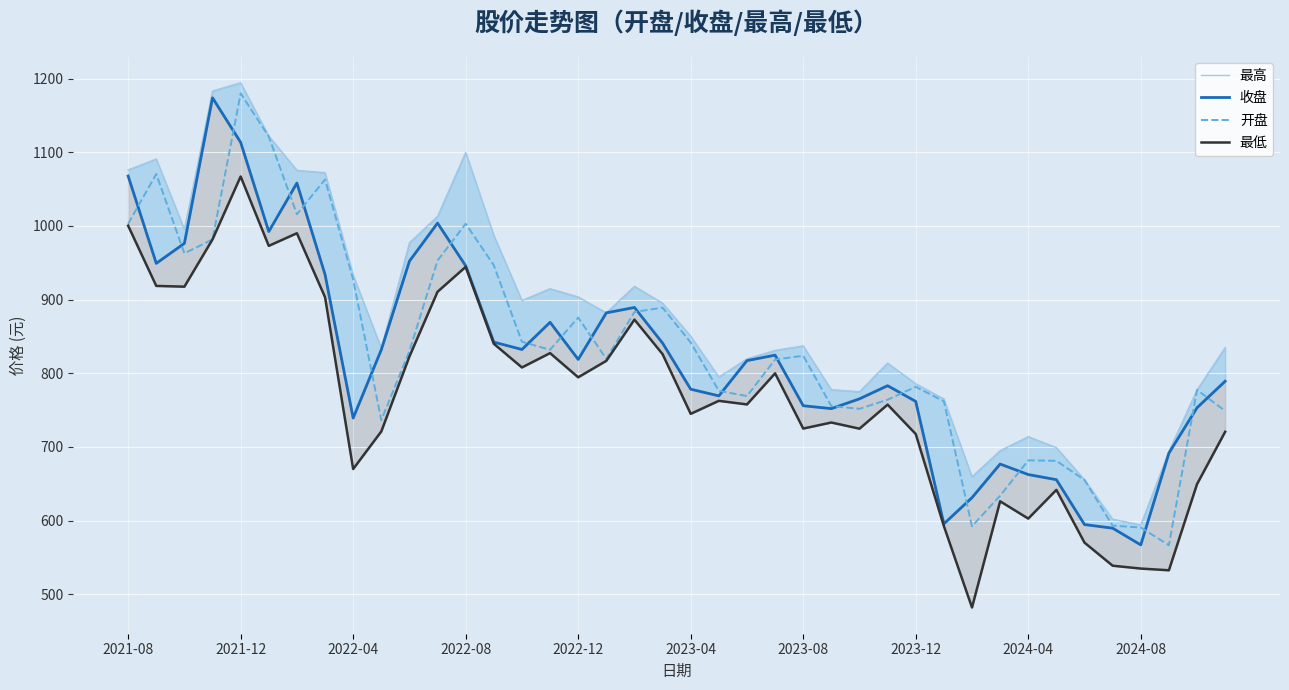

Which series has the widest spread of values?

开盘